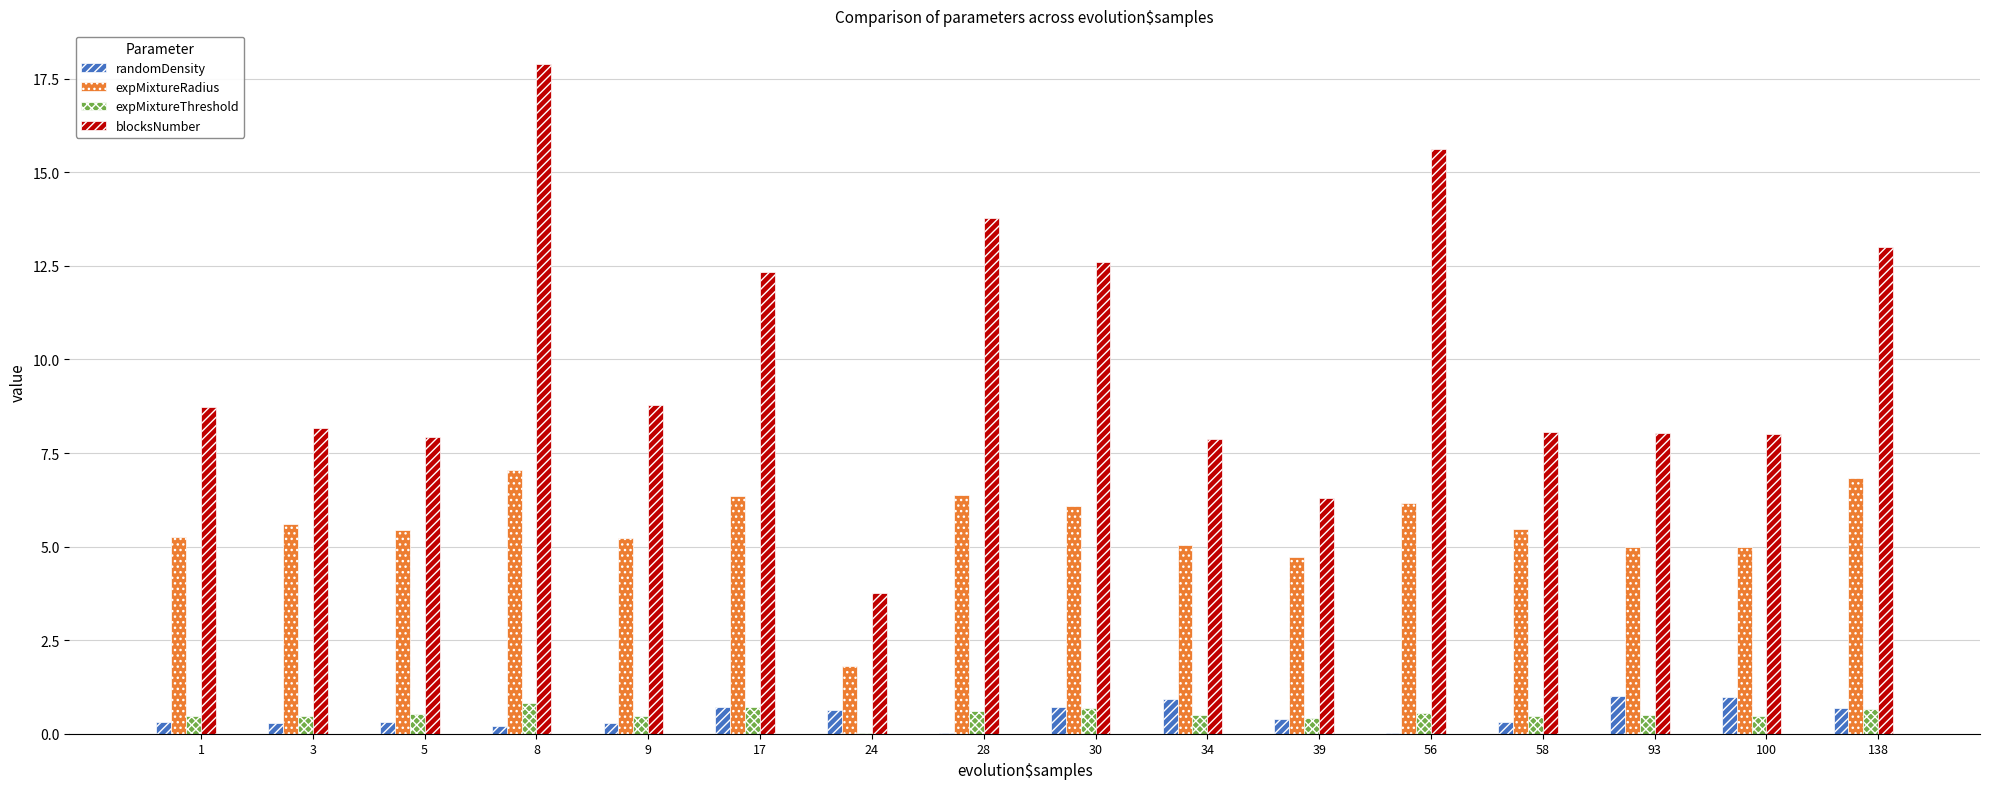

What are all the series names shown in the legend?

randomDensity, expMixtureRadius, expMixtureThreshold, blocksNumber